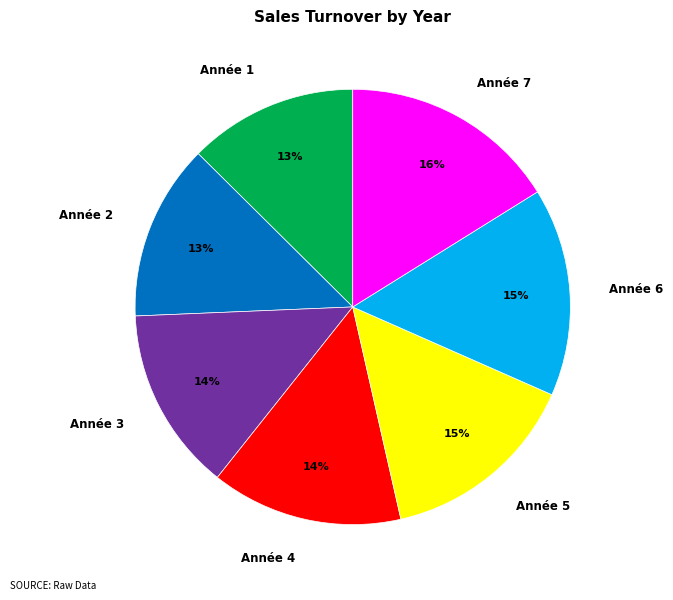

To the nearest percent, what is the difference between the Année 4 and Année 2 slice percentages?

1%